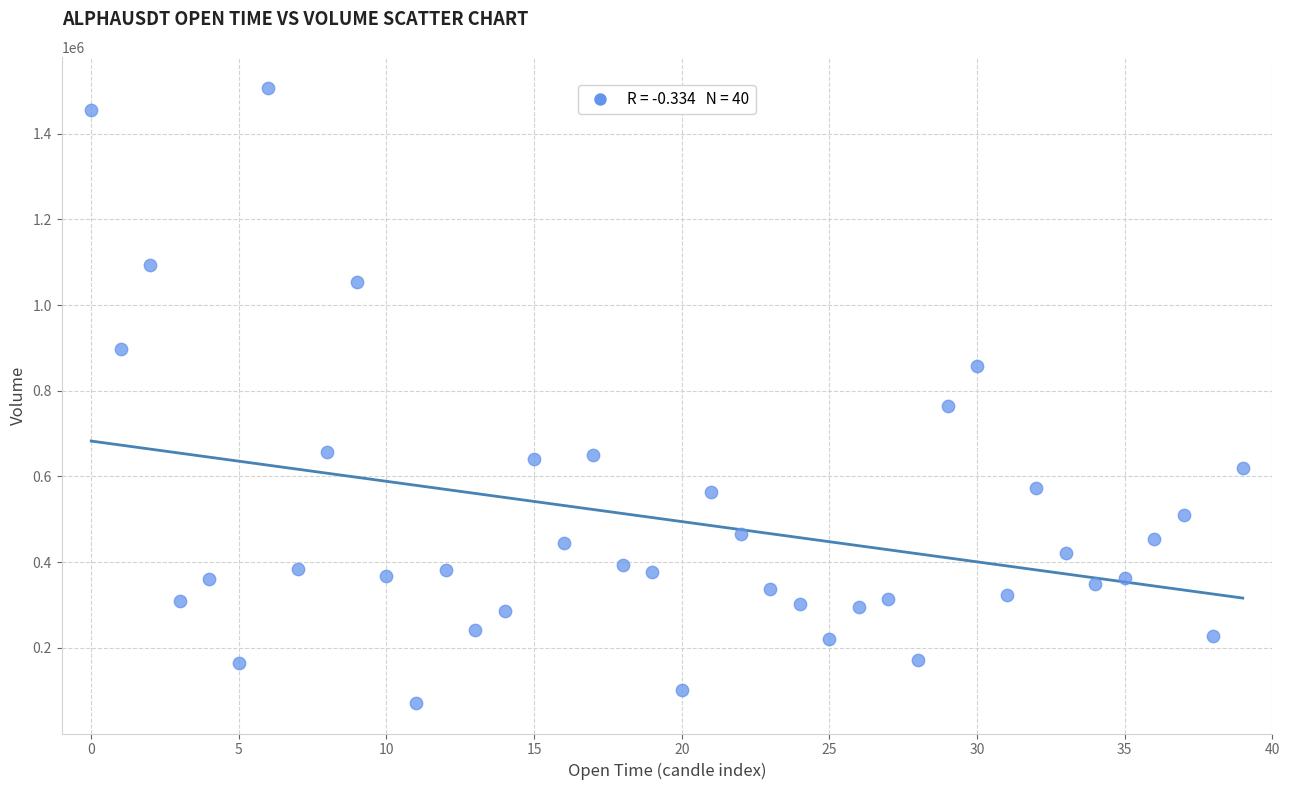

What is the range of Y values (max minus min)?

1435610